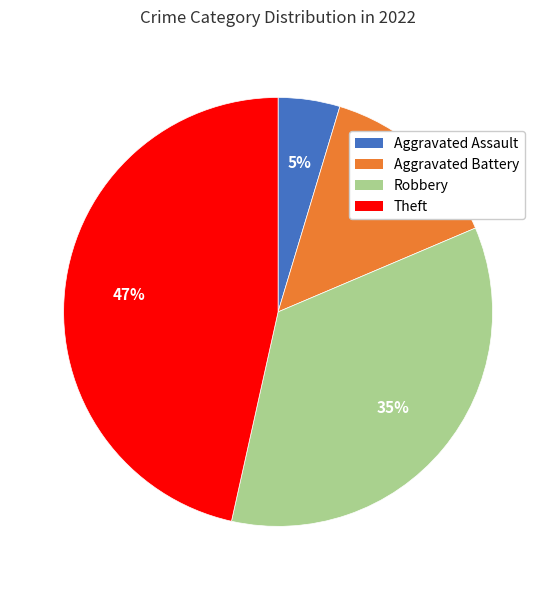

To the nearest percent, what is the difference between the Aggravated Battery and Robbery slice percentages?

21%